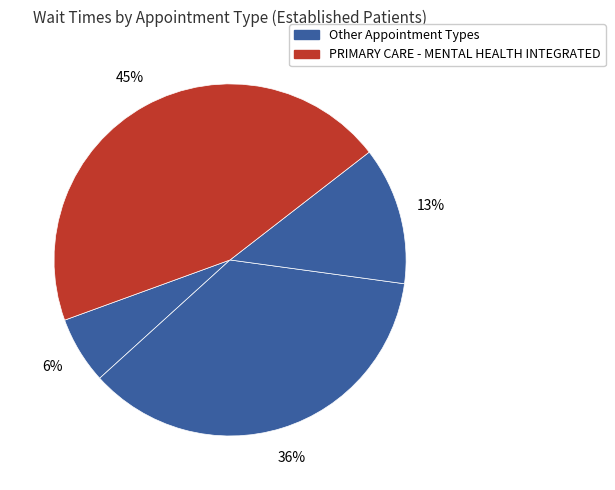

How many slices are in this pie chart?

4